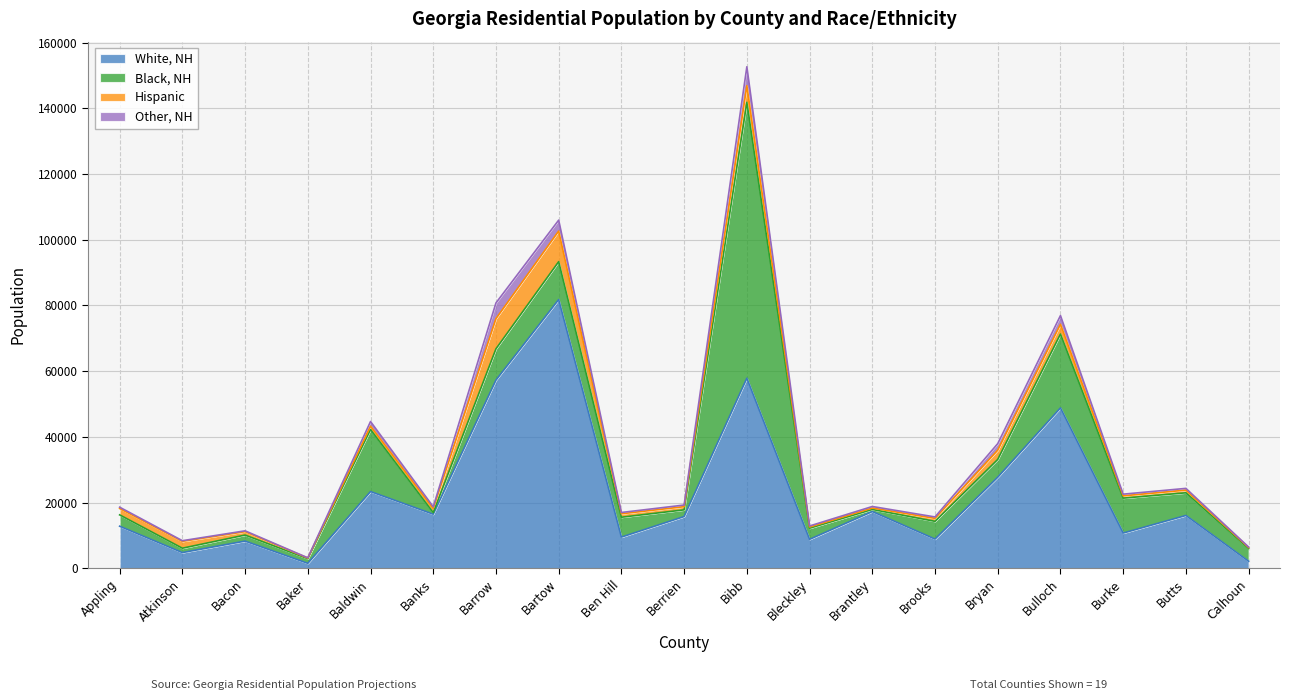

Does the chart display data point markers on the line(s)?

No